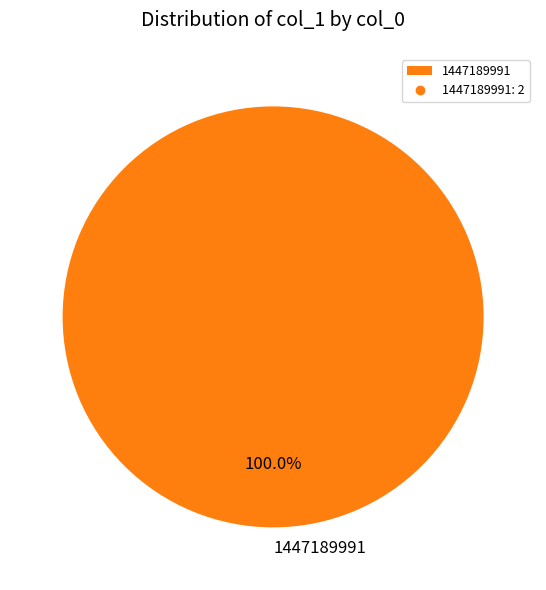

How many segments does this pie chart have?

1